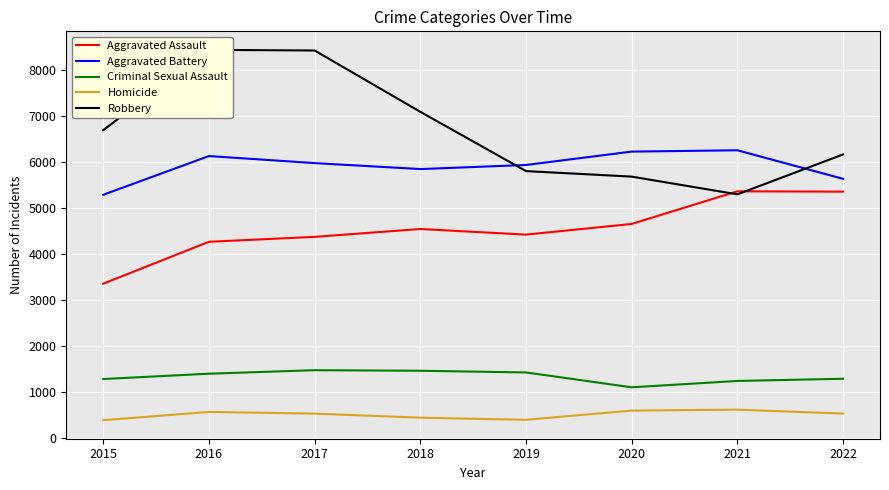

What is the total value across all series at 2019?

17959